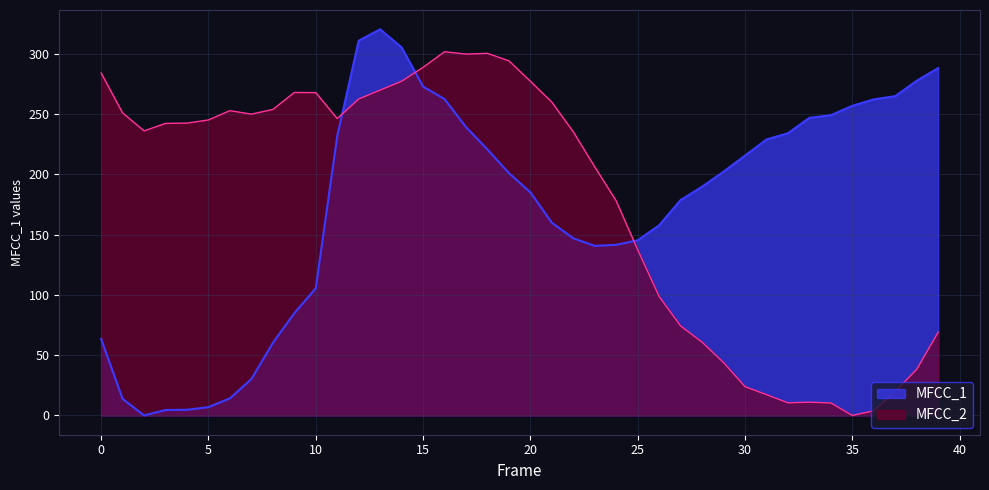

Between which two adjacent categories do MFCC_1 and MFCC_2 first intersect?

11 and 12